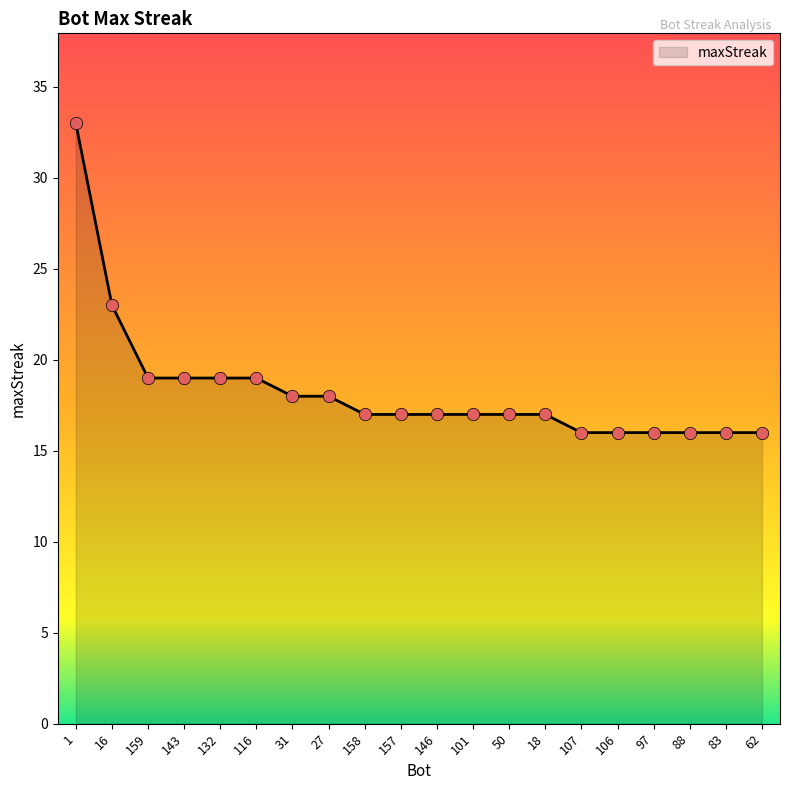

Approximately how many times larger is the value at 106 compared to 107?

1.0